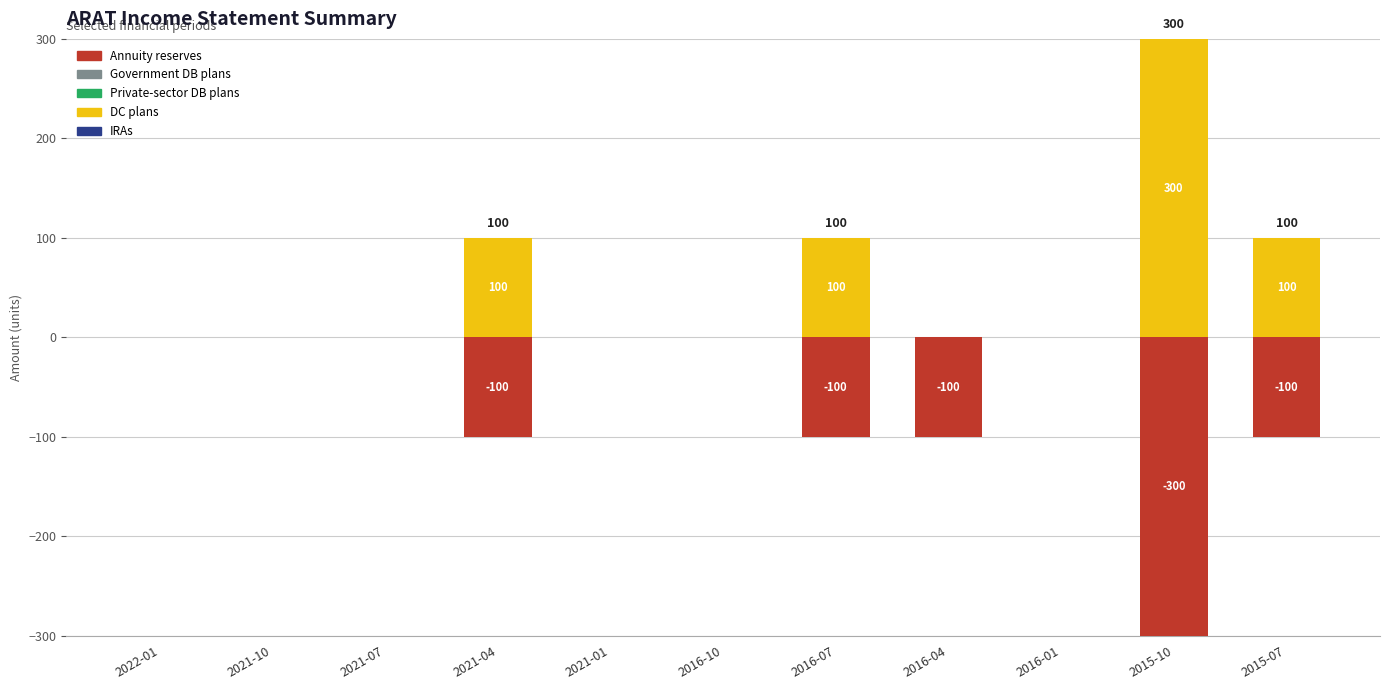

Which has a higher value, 2016-01 or 2016-04?

2016-01